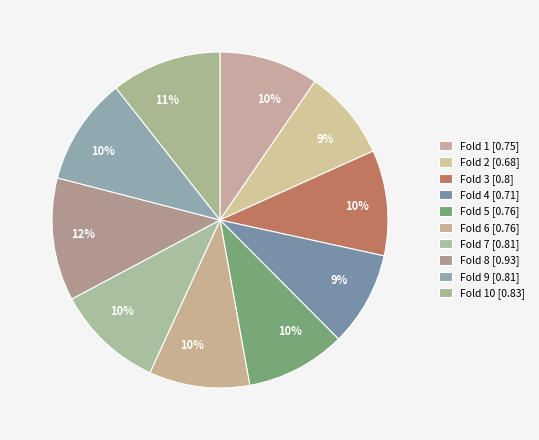

How many segments does this pie chart have?

10